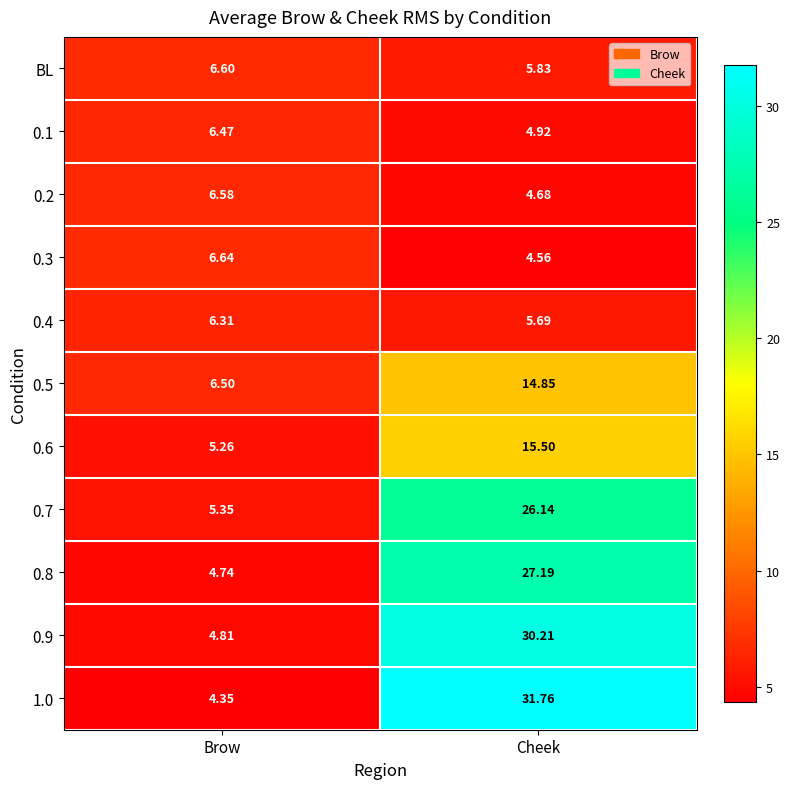

At which label does 0.7 reach its peak?

Cheek